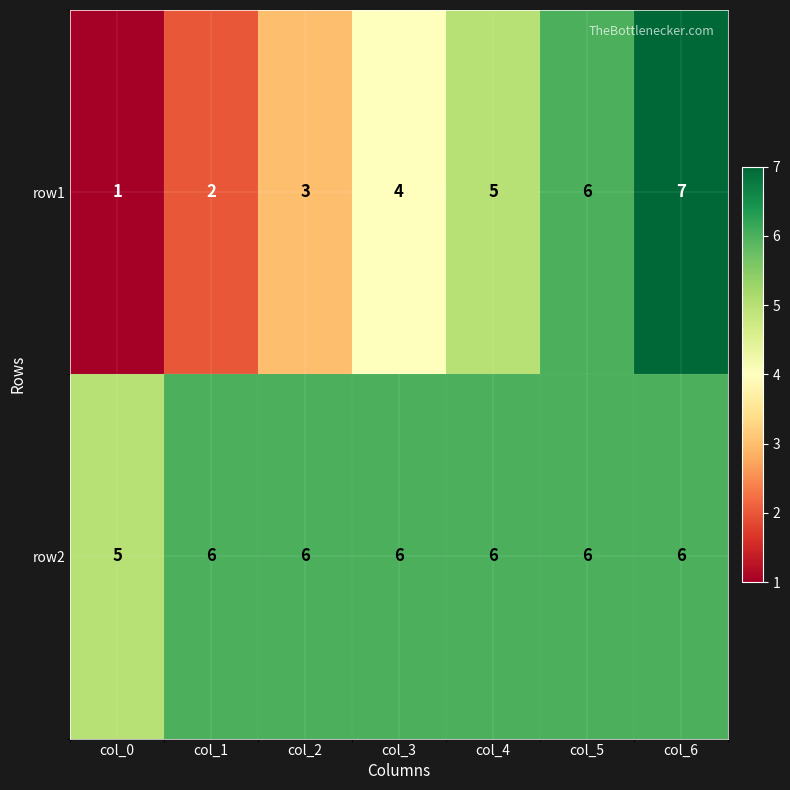

Which series has the largest total across all categories?

row2